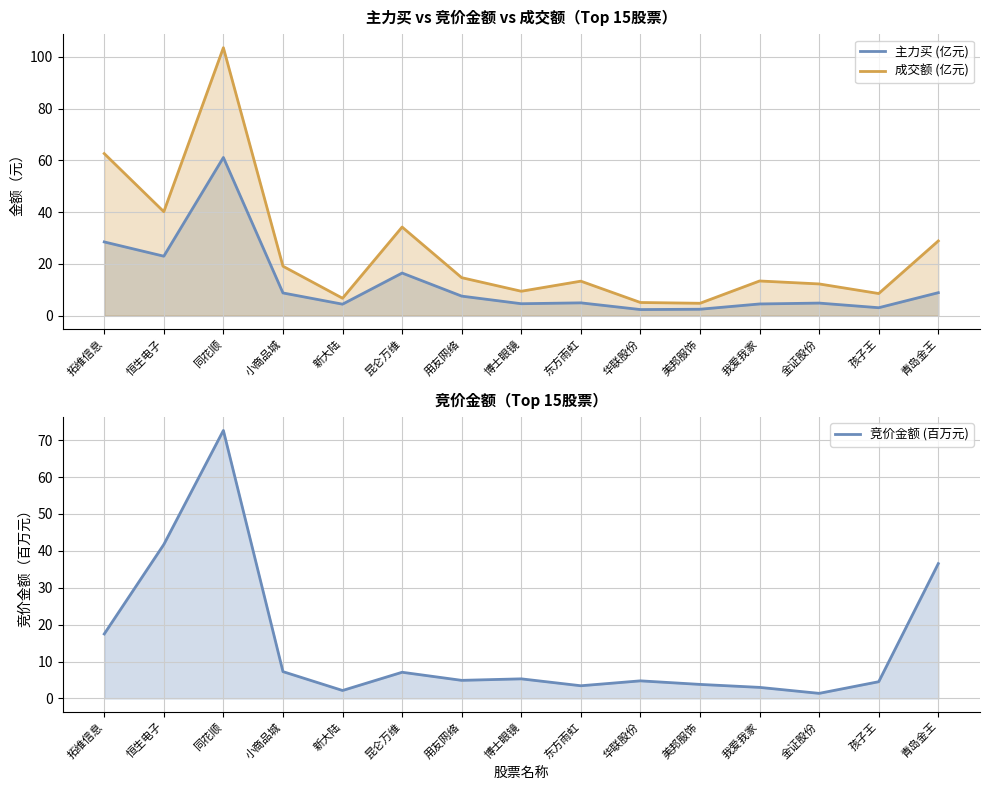

Is it true that 主力买 (亿元) equals 2.5 at 新大陆?

False